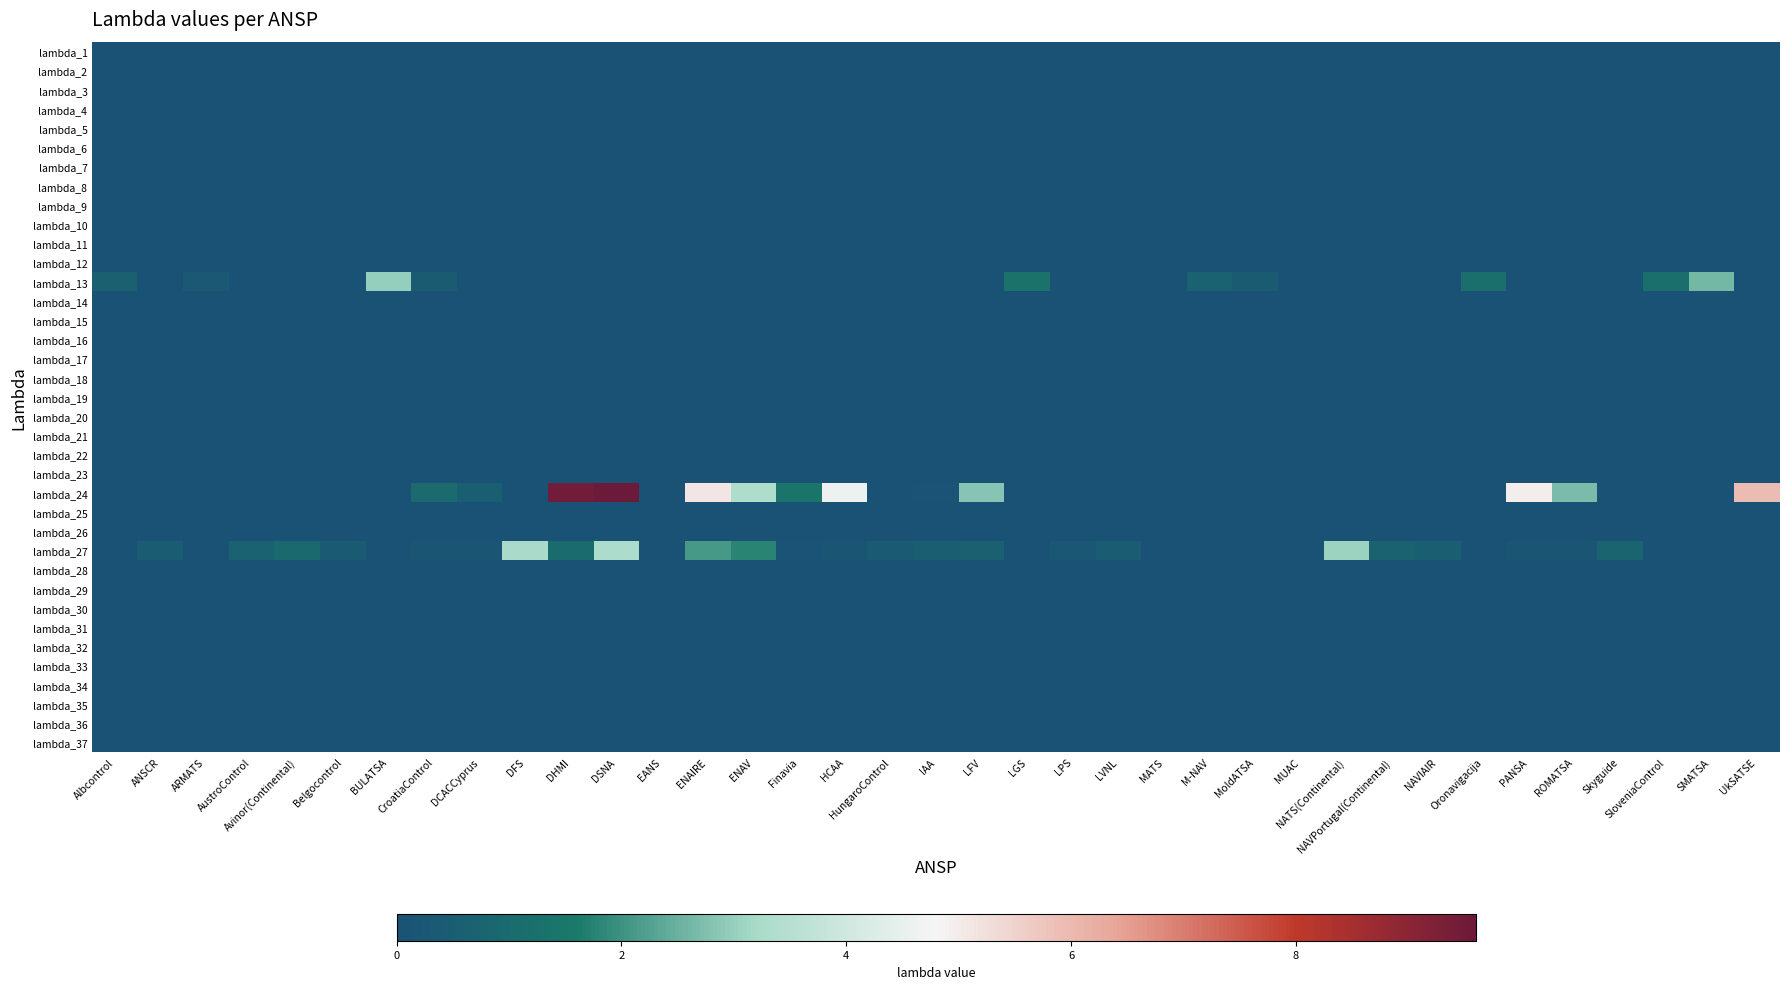

What is the spread (max minus min) of values at Belgocontrol?

0.3